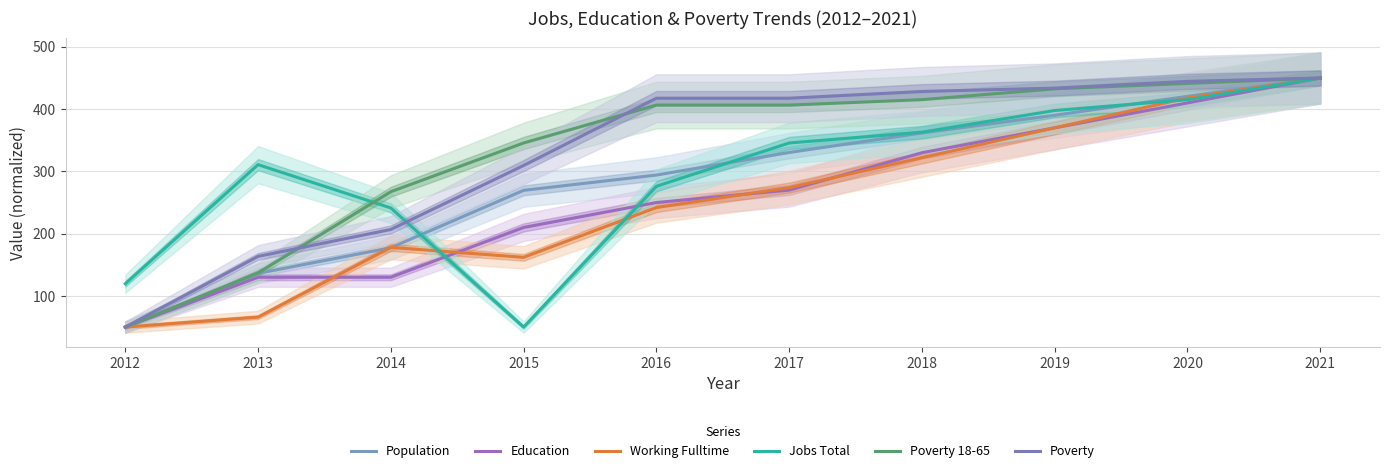

What are all the series names shown in the legend?

Population, Education, Working Fulltime, Jobs Total, Poverty 18-65, Poverty